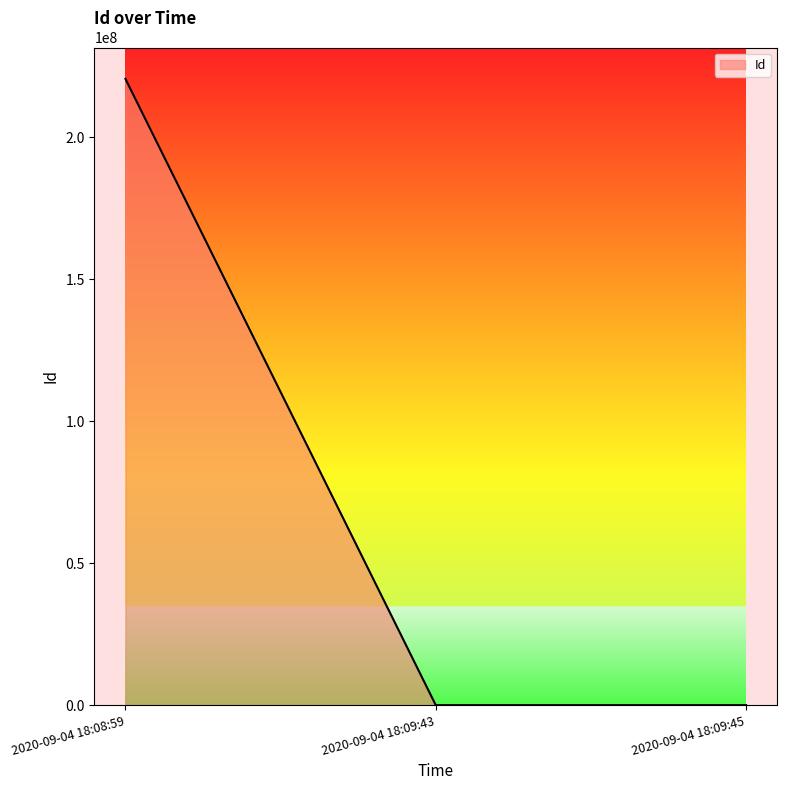

Between 2020-09-04 18:09:45 and 2020-09-04 18:08:59, which is larger?

2020-09-04 18:08:59